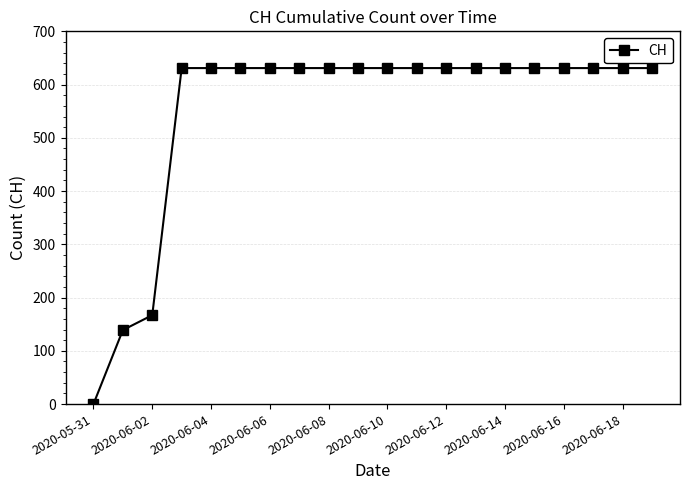

What is the greatest value displayed?

631